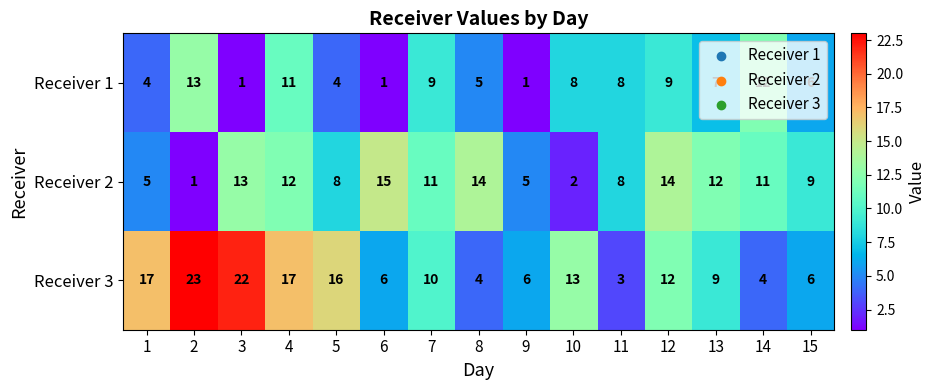

At which label is Receiver 3 closest to 13?

10